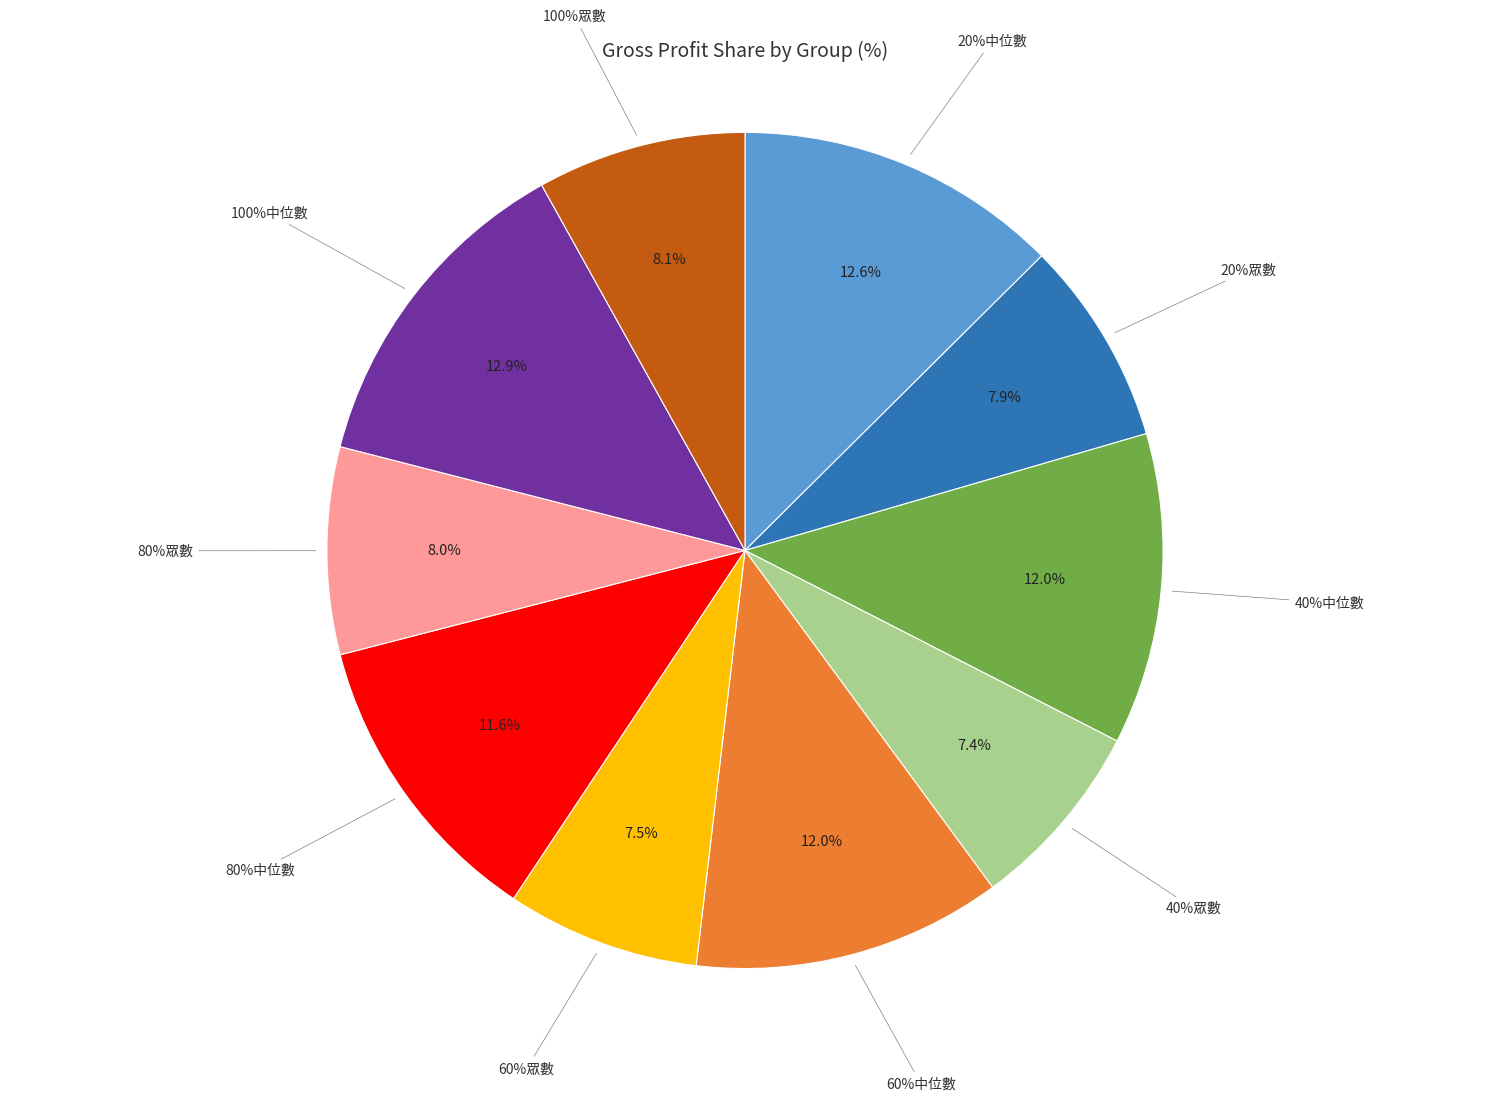

Which has a higher value, 100%眾數 or 80%中位數?

80%中位數